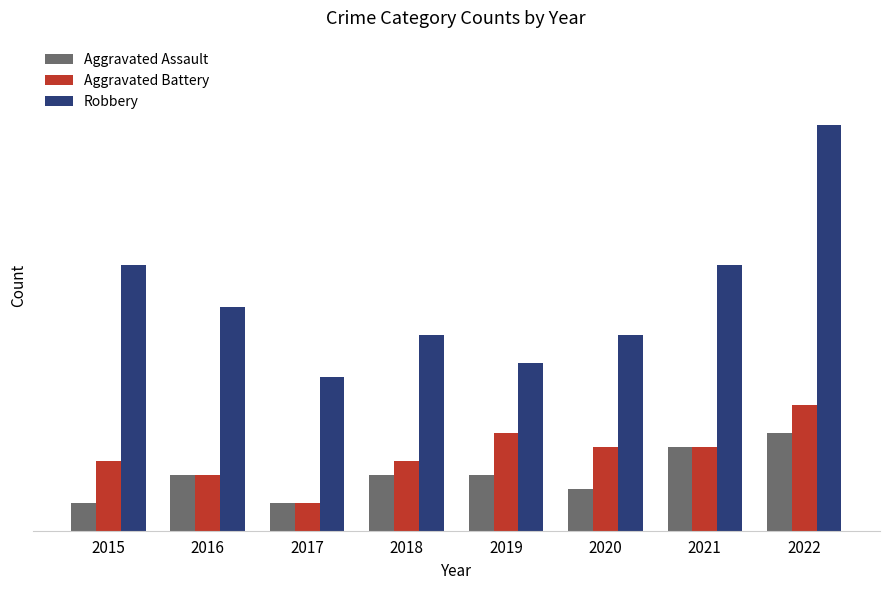

What are all the series names shown in the legend?

Aggravated Assault, Aggravated Battery, Robbery